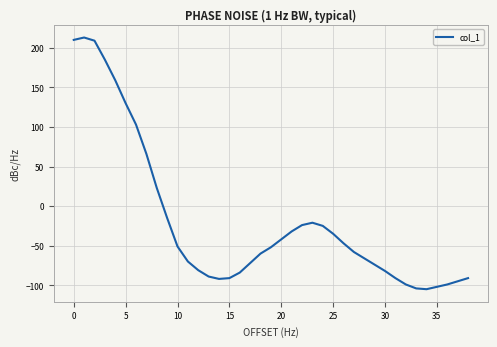

What is the difference between the maximum and minimum values?

318